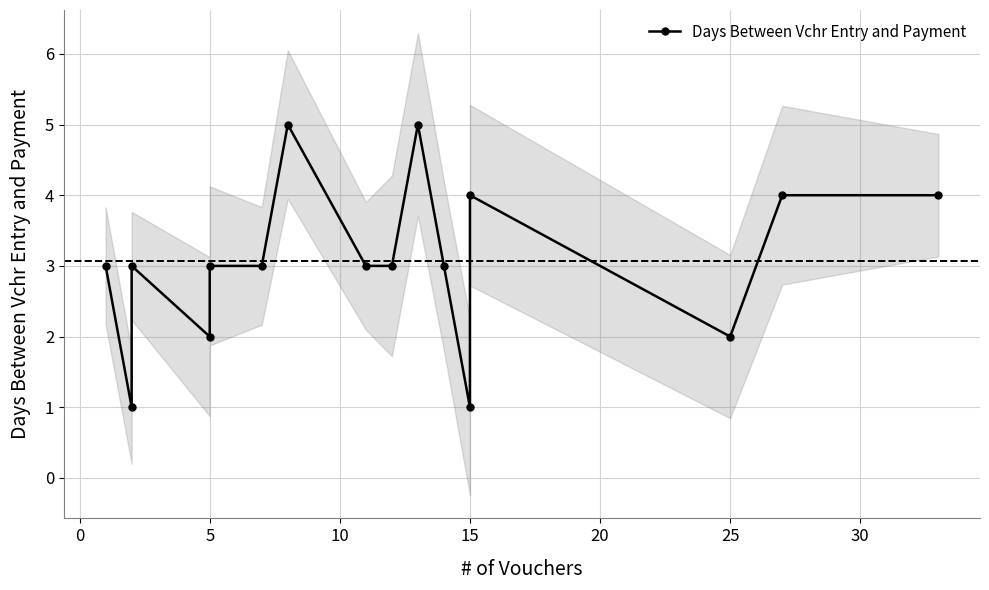

How many values exceed 3?

5